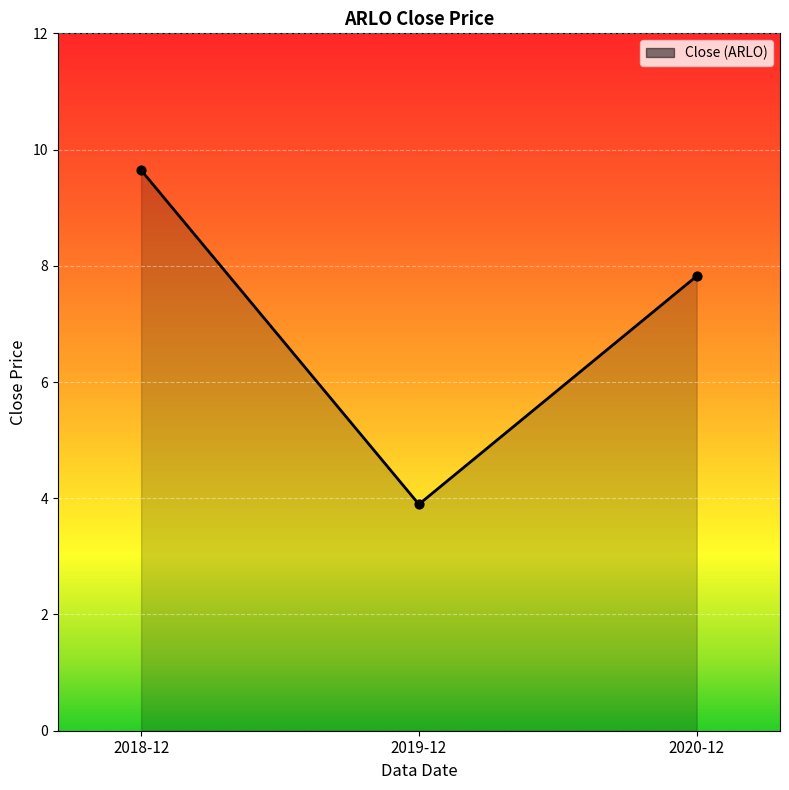

Which has a higher value, 2018-12 or 2019-12?

2018-12